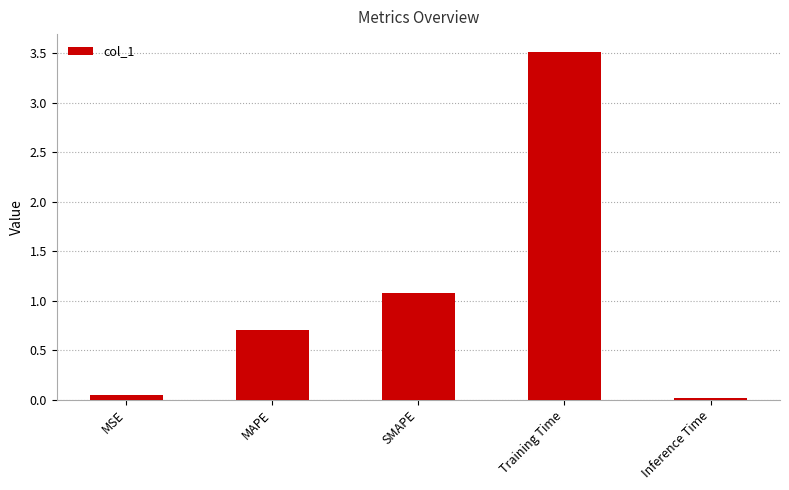

What value does the data have at MAPE?

0.7